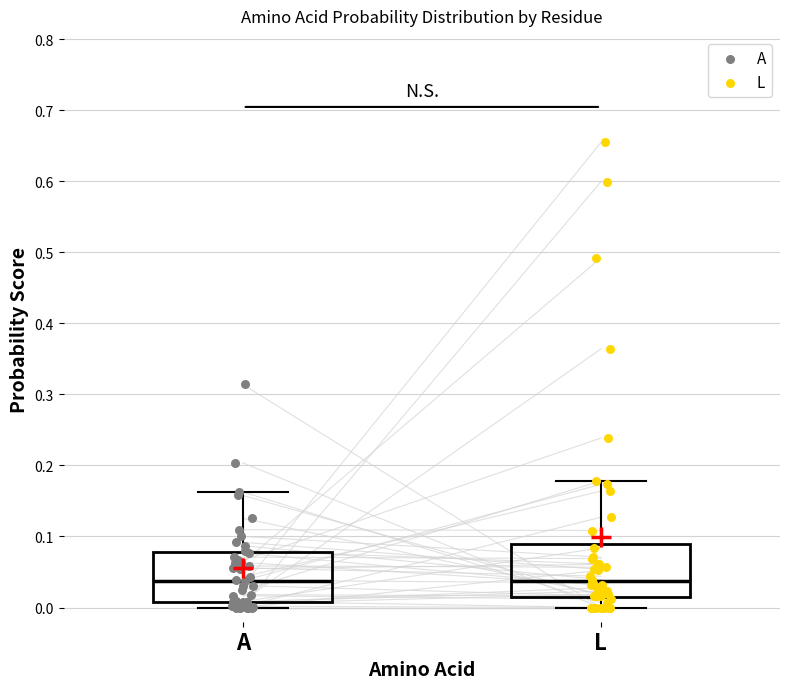

Where does the median line of the box for A sit on the y-axis? The values are not printed on the chart, so give them approximately, as read against the axis.

0.04